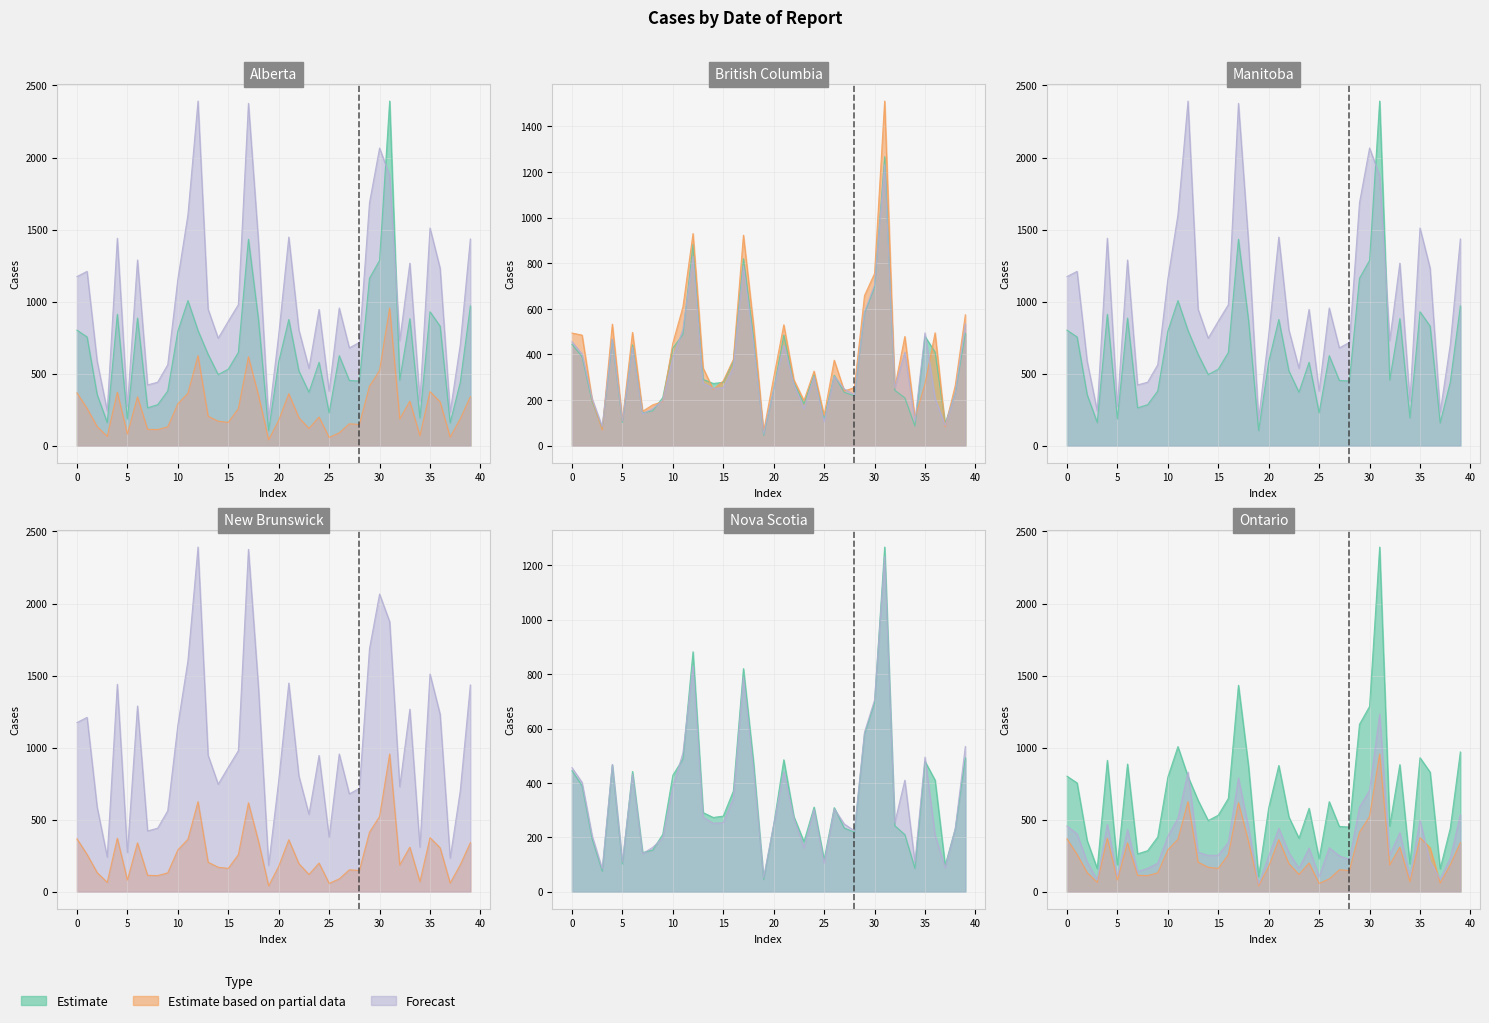

How many categories are shown in the chart?

40